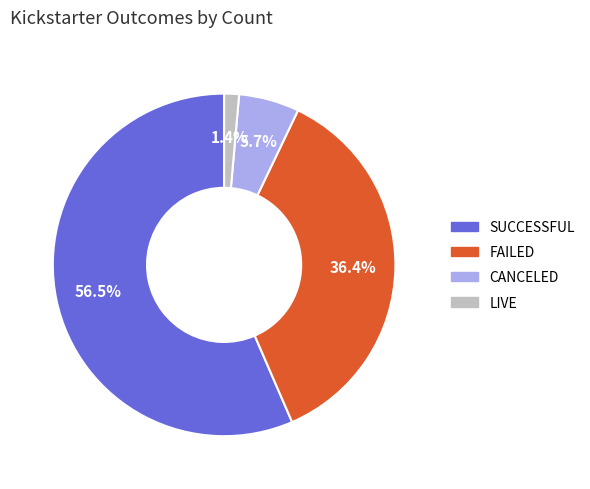

Is there a majority slice in this chart?

Yes